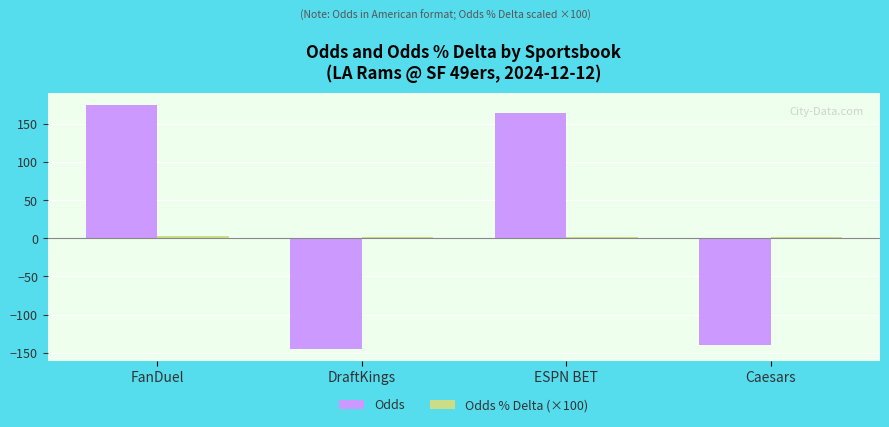

What is the minimum value for Odds?

-145.0